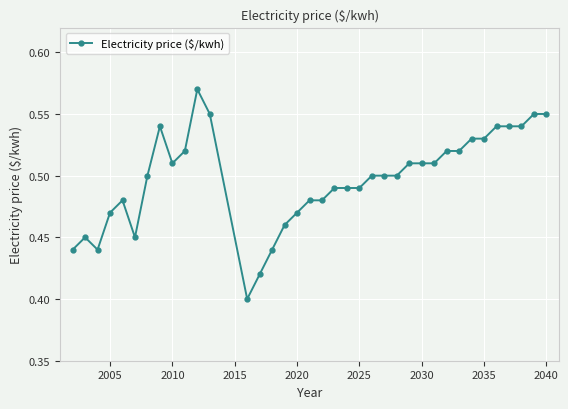

What is the sum of all values?

18.4